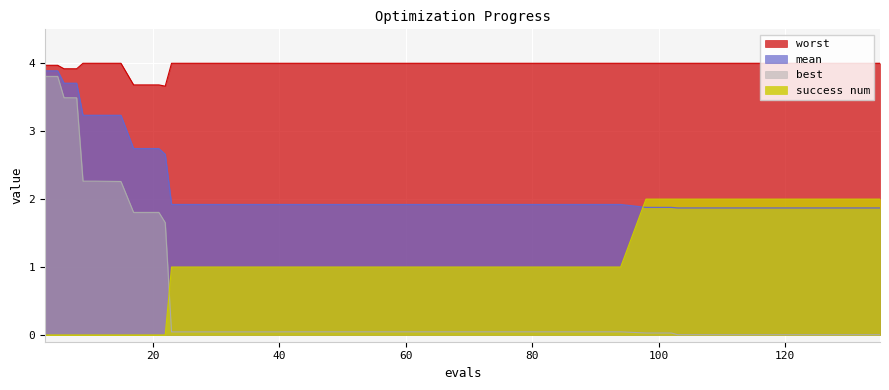

What is the average value of the success num series?

1.0